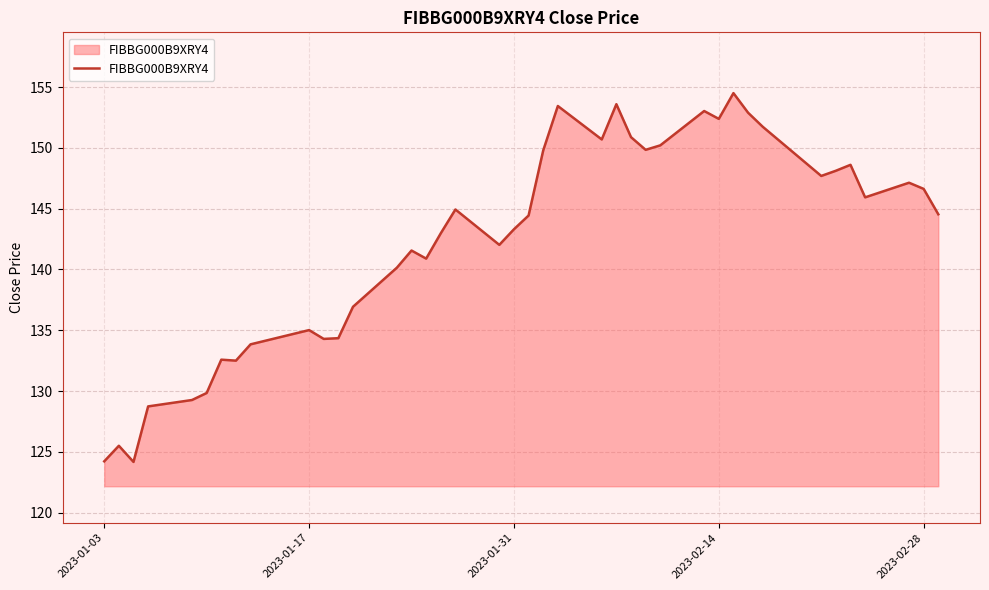

What is the greatest value displayed?

154.5